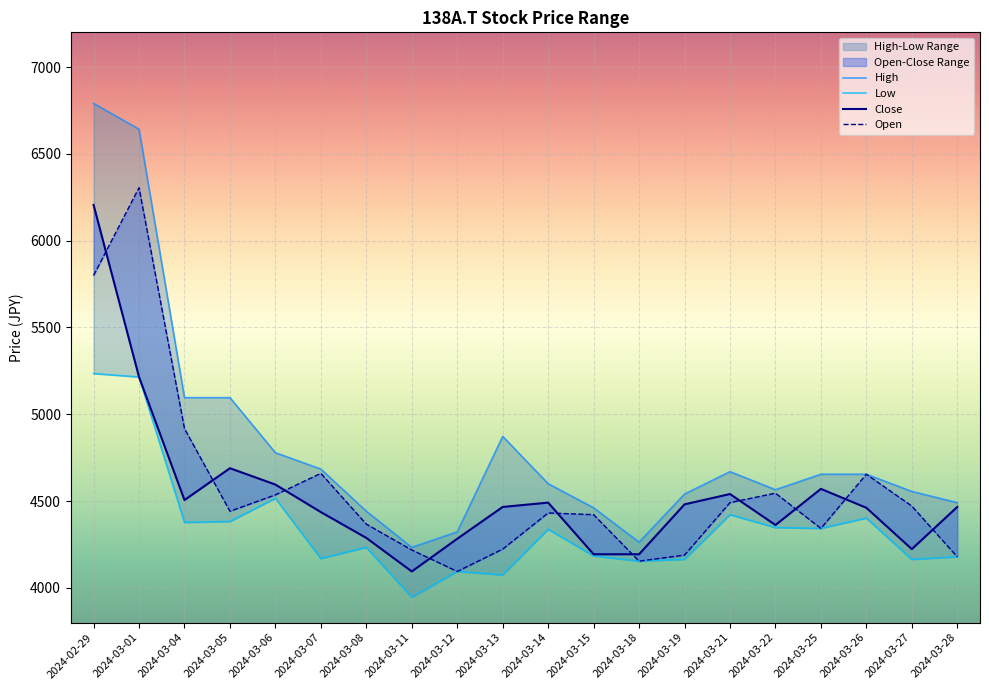

At which label does High first exceed 4654?

2024-02-29